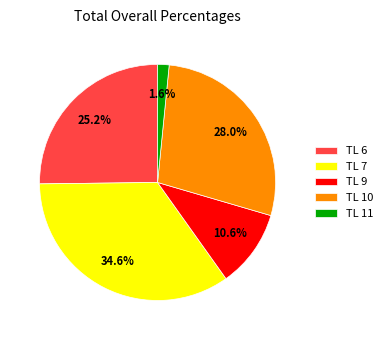

To the nearest percent, what is the difference between the largest and smallest slice percentages?

33%